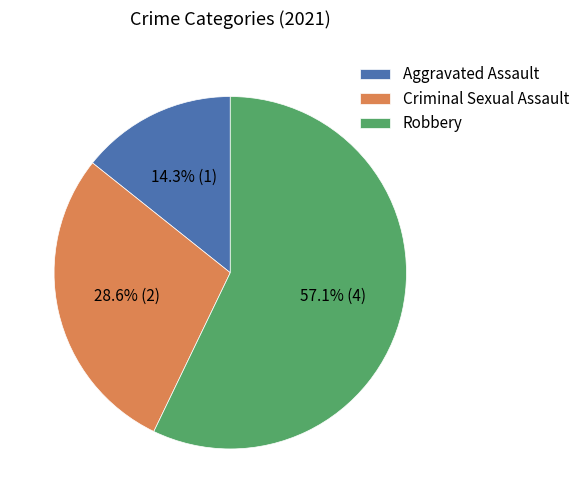

Count the number of slices in the pie.

3